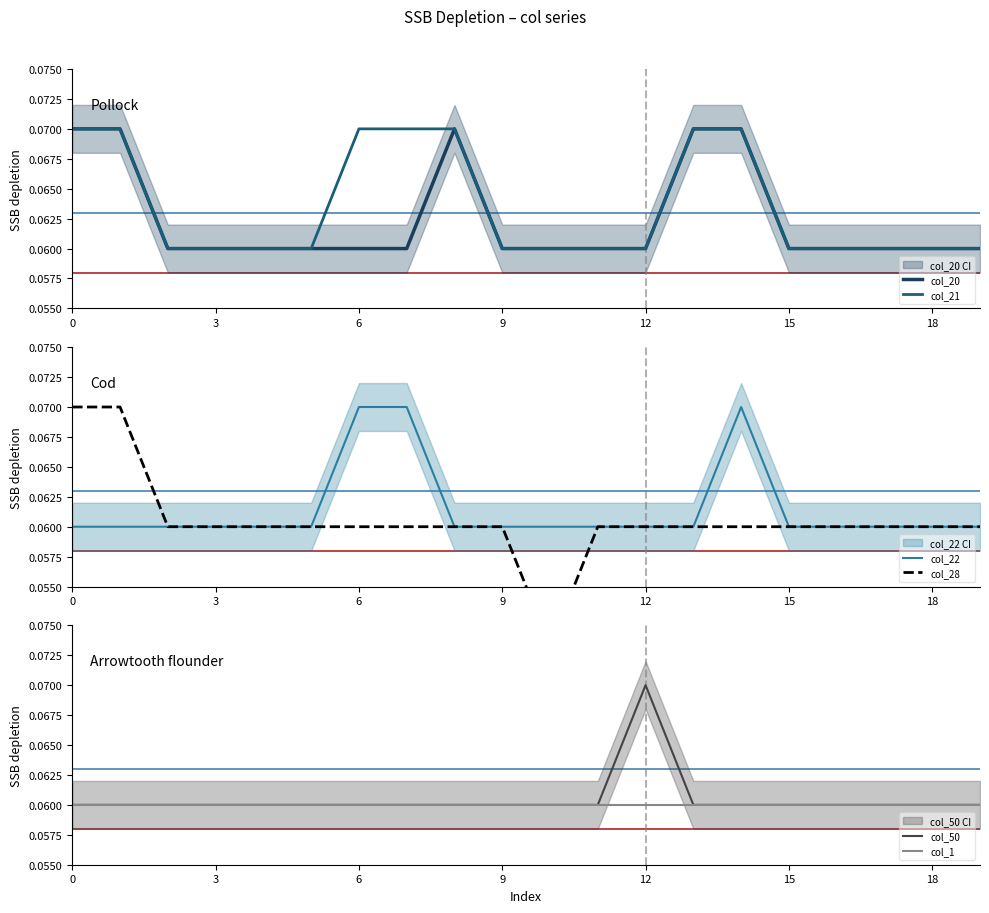

Does the chart have visible grid lines?

No